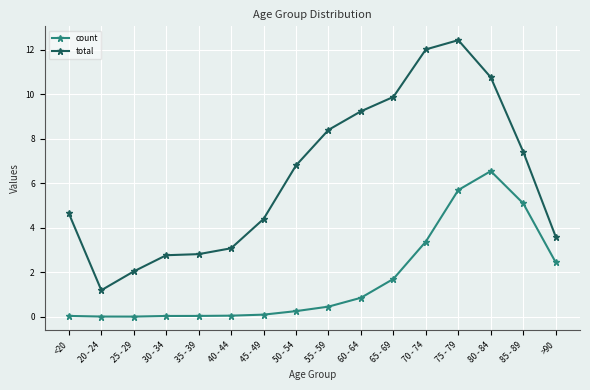

List the series in order of their overall mean, lowest first.

count, total